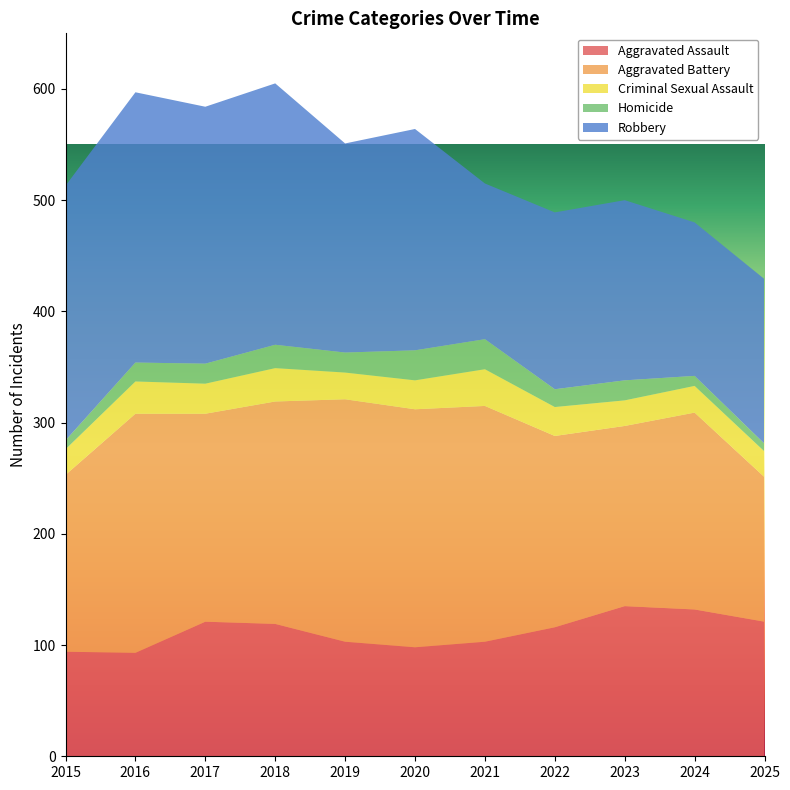

Reading left to right, list all the values displayed in this chart.

Aggravated Assault: 94	93	121	119	103	98	103	116	135	132	121
Aggravated Battery: 159	215	187	200	218	214	212	172	162	177	130
Criminal Sexual Assault: 23	29	27	30	24	26	33	26	23	24	23
Homicide: 8	17	18	21	18	27	27	16	18	9	7
Robbery: 229	243	231	235	188	199	140	159	162	138	148